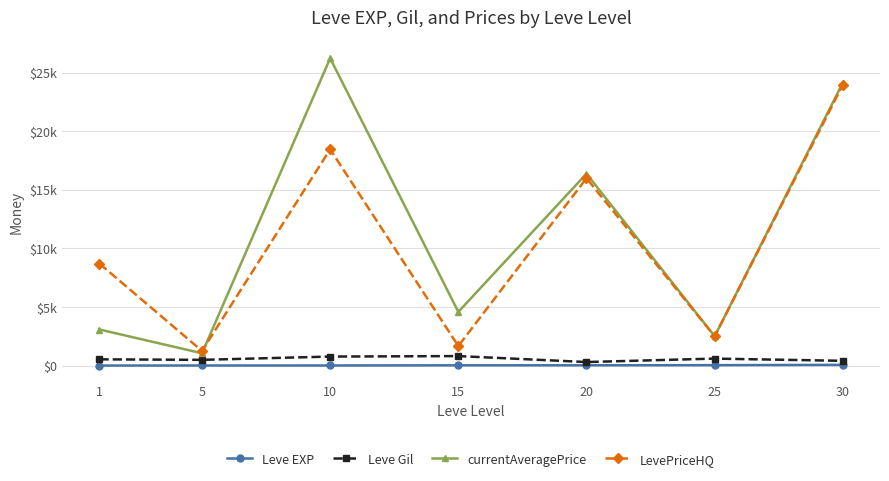

Is it true that Leve Gil equals 668.2 at 5?

False